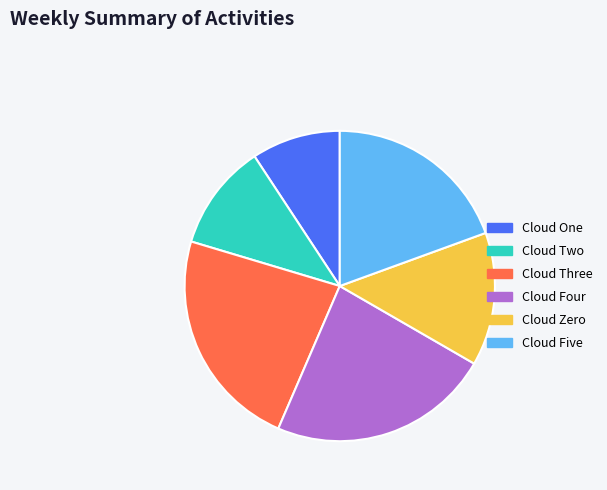

What is the ratio of the value at Cloud Four to the value at Cloud Zero?

1.7